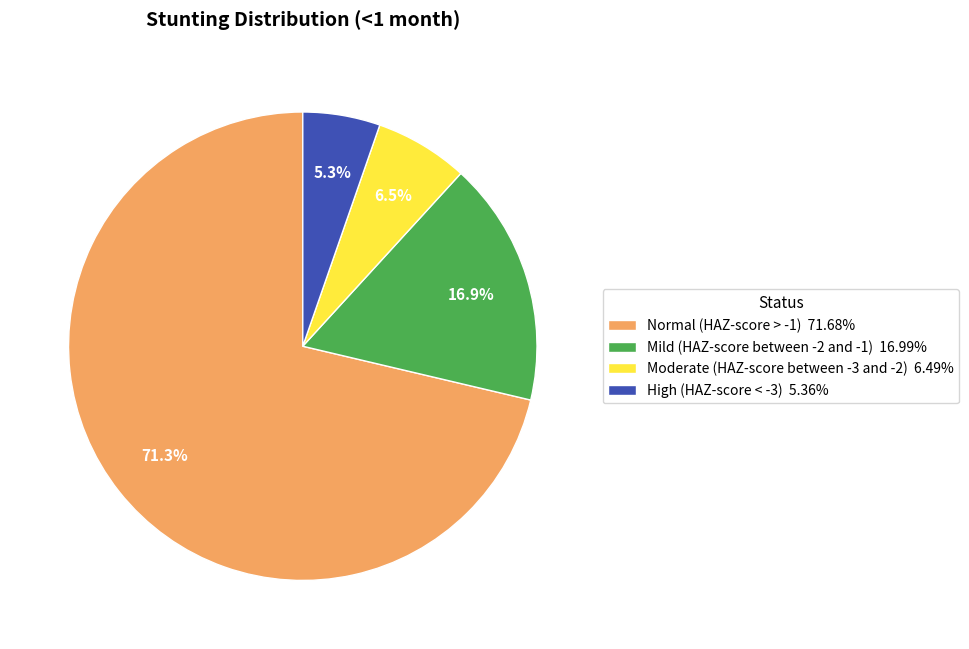

Does Moderate (HAZ-score between -3 and -2) represent more than half of the total?

No